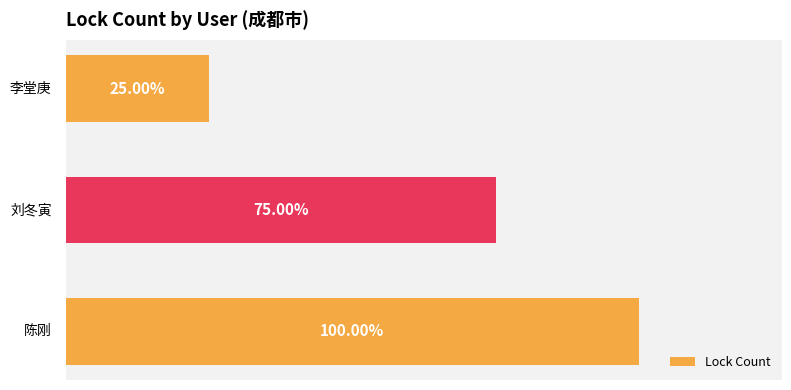

How many values are between 1 and 4?

3